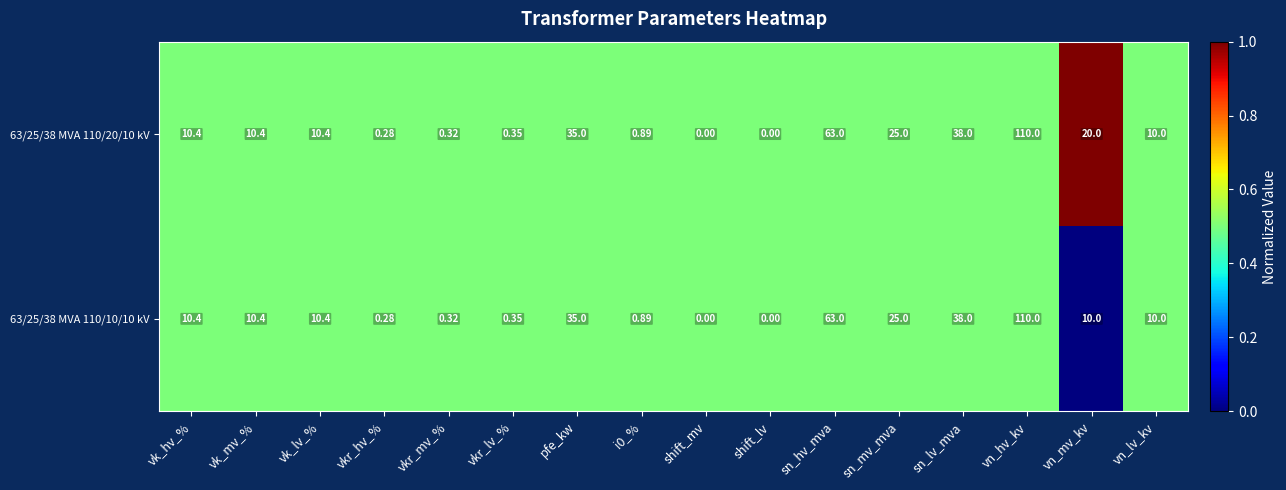

How many data points does each series have?

16